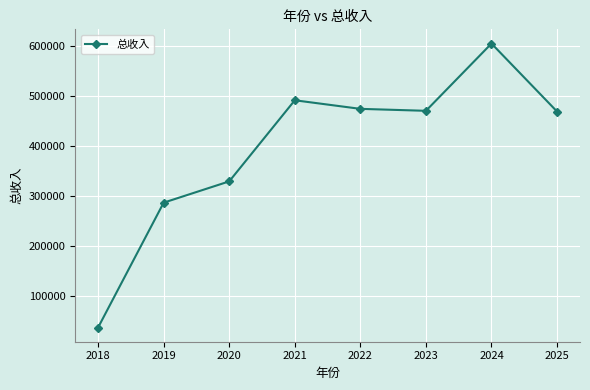

Approximately how many times larger is the value at 2022 compared to 2019?

1.7